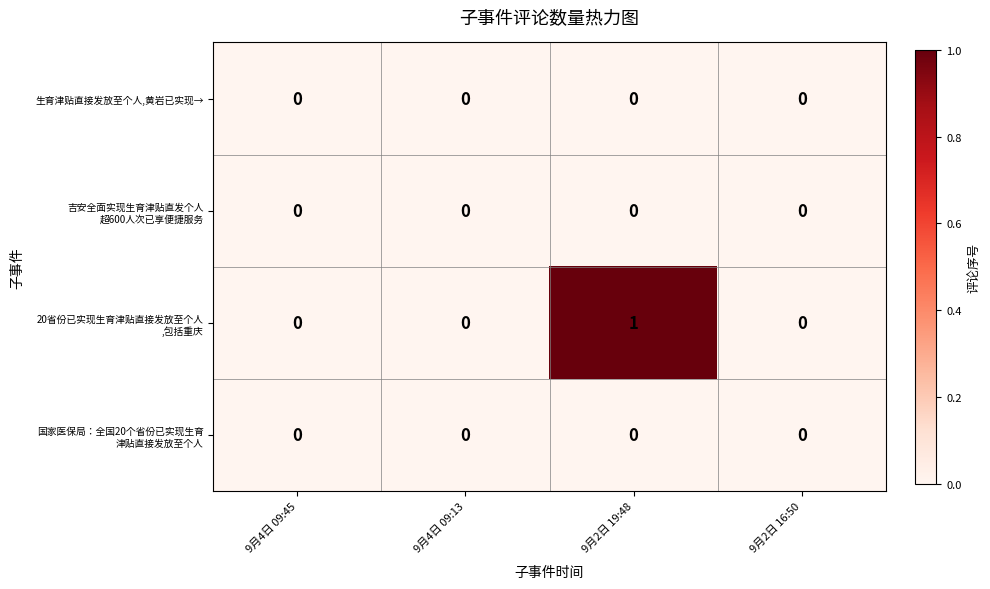

At which category is the sum across all series the highest?

9月2日 19:48